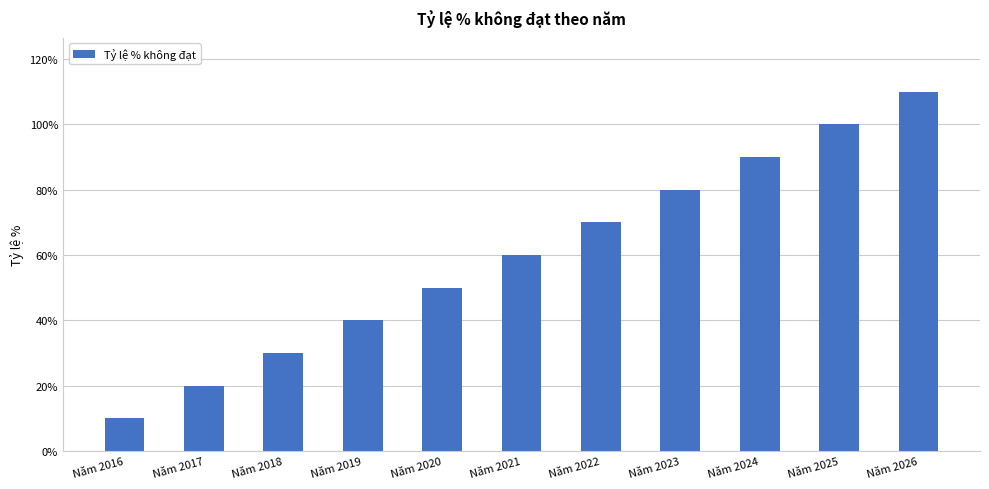

The value at Năm 2019 is 23. True or false?

False